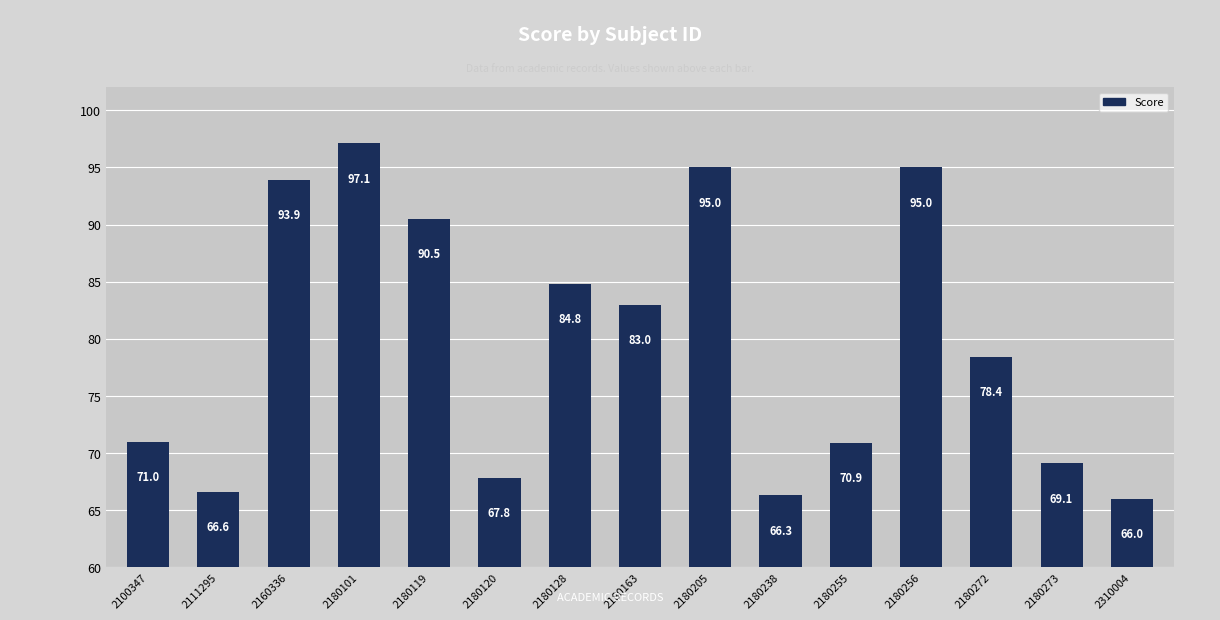

What is the smallest value displayed?

66.0